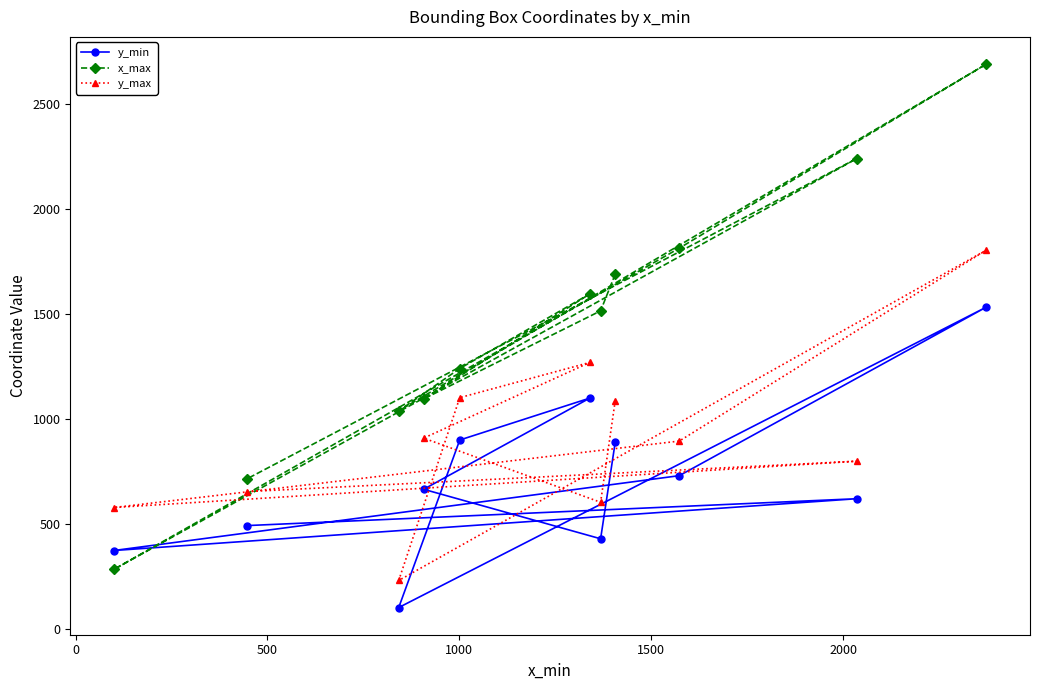

Which series has the widest spread of values?

x_max